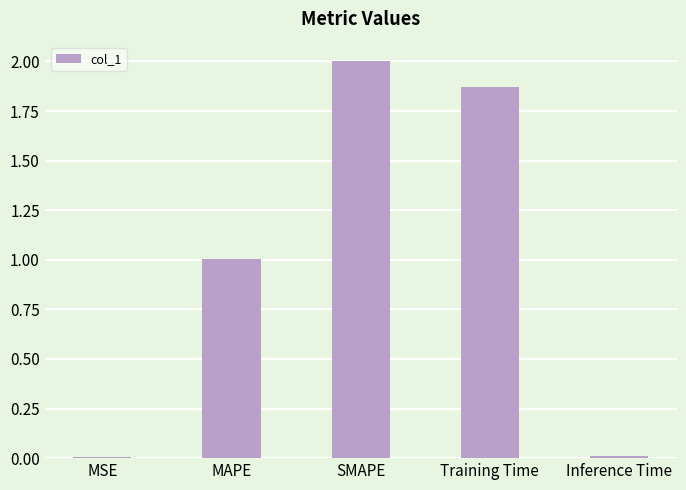

What is the change in value from Training Time to Inference Time?

-1.9